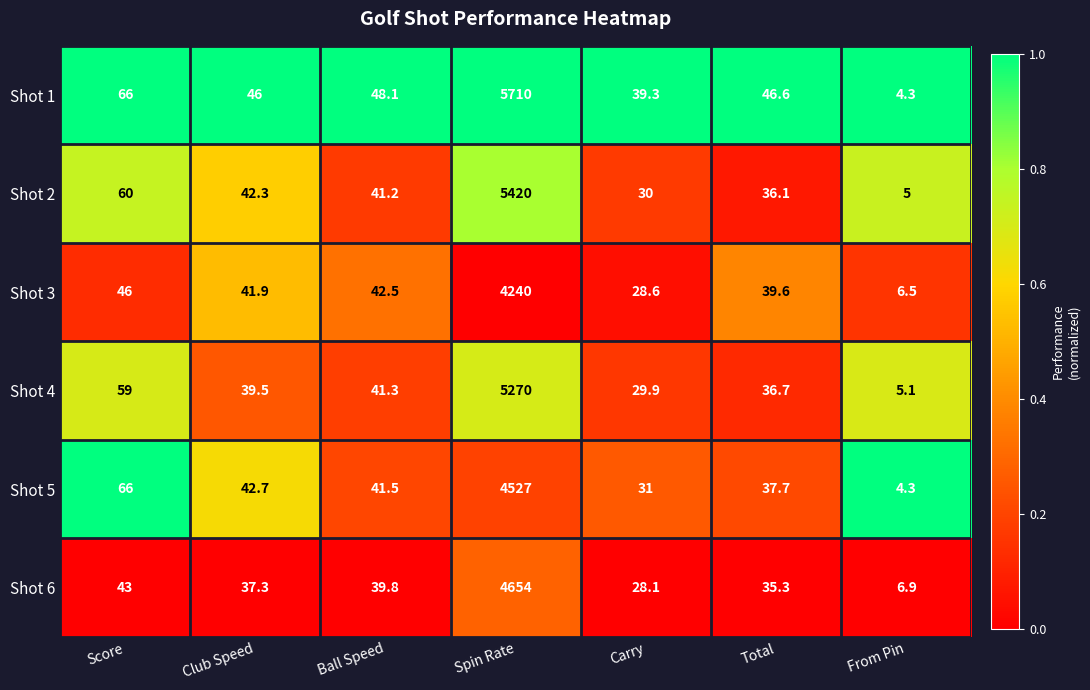

What is the spread (max minus min) of values at Total?

11.3